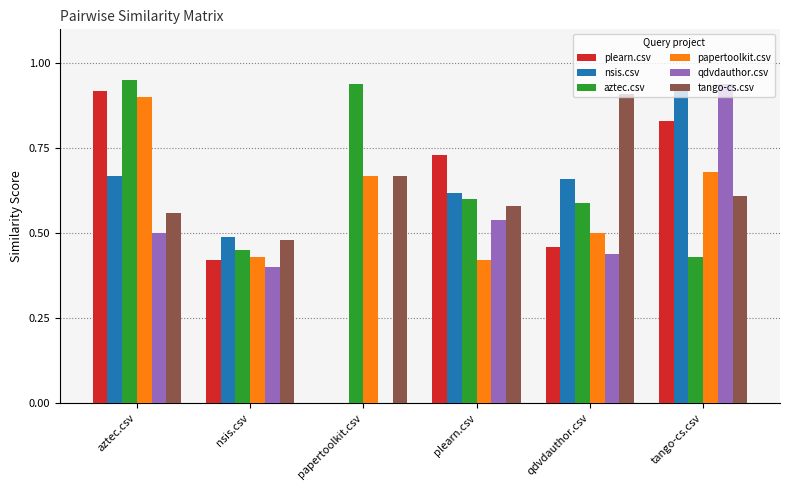

Which category has the highest value in the plearn.csv series?

aztec.csv